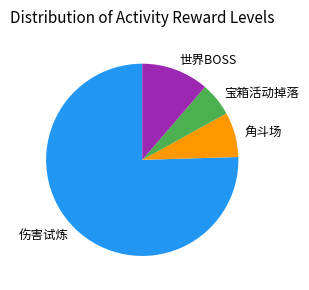

Does 伤害试炼 represent more than half of the total?

Yes